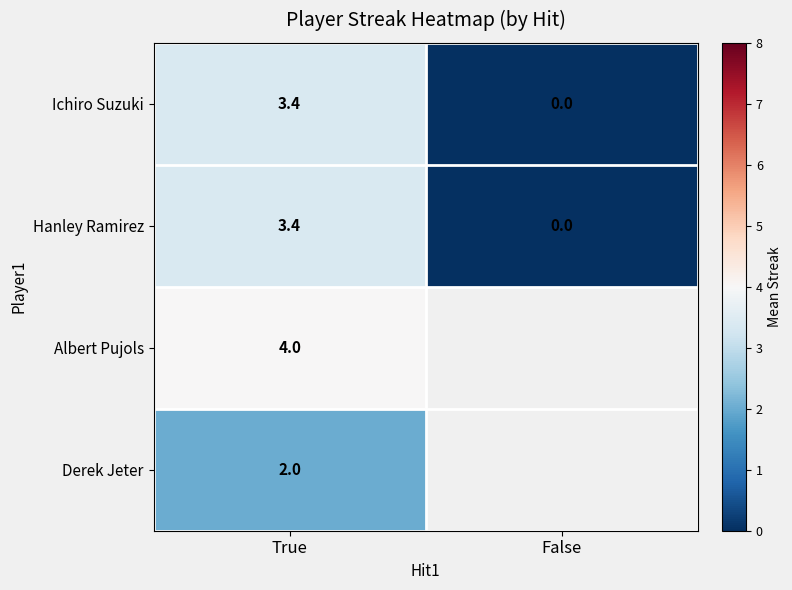

Rank the categories by Ichiro Suzuki value from lowest to highest.

False, True